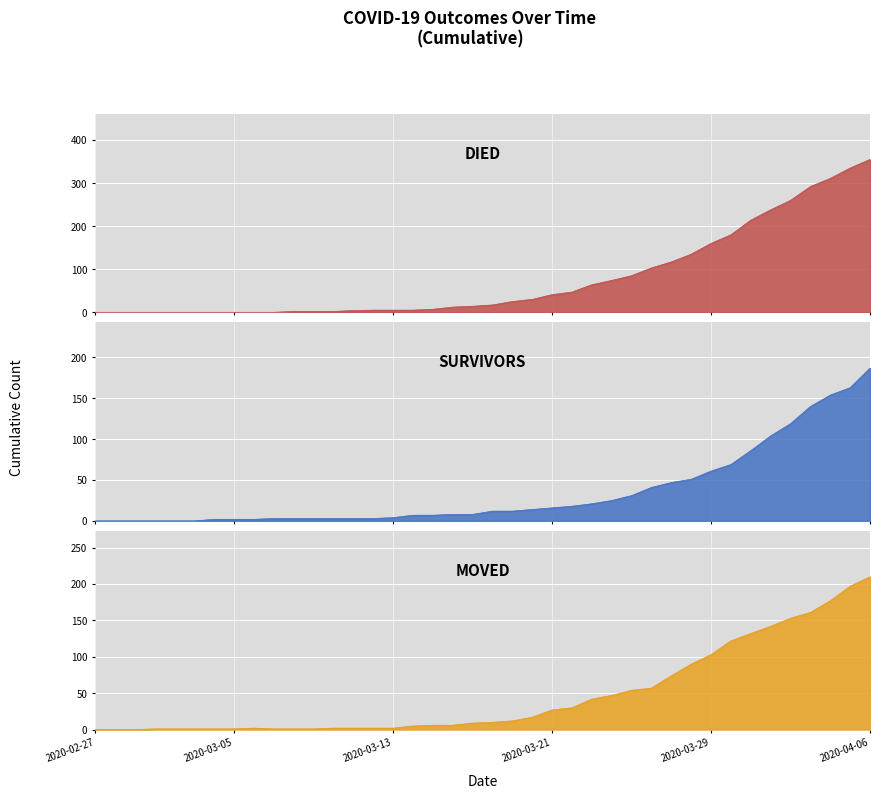

The value of moved at 2020-03-30 is 196. True or false?

False